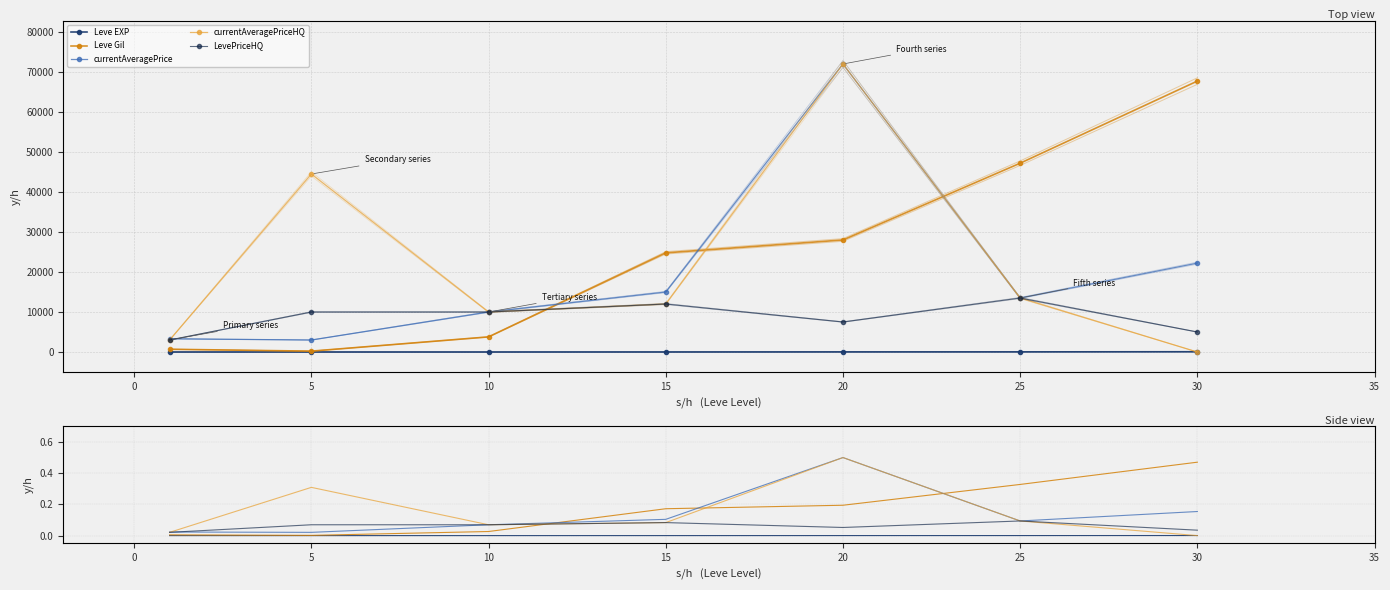

Is it true that currentAveragePriceHQ equals 0.0 at 5?

False